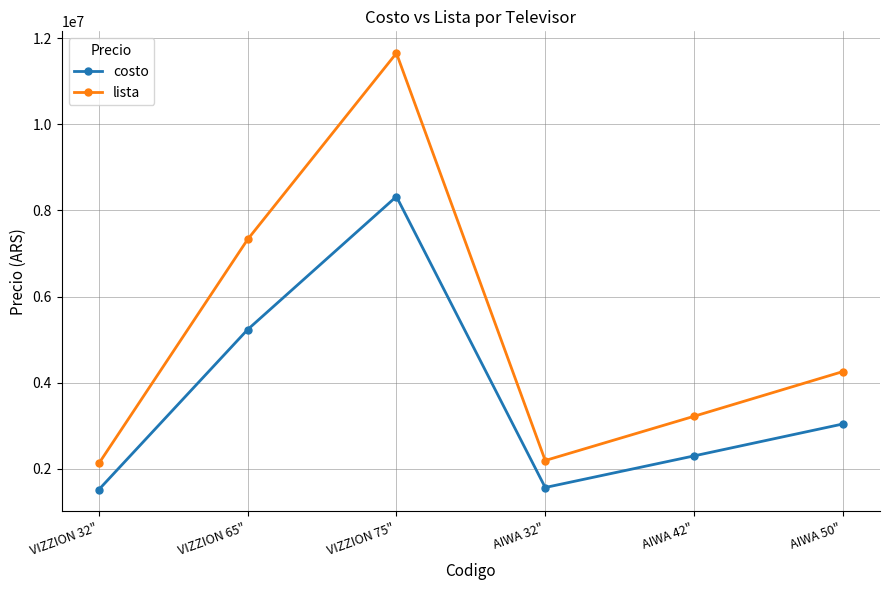

At which label does lista reach its peak?

VIZZION 75"